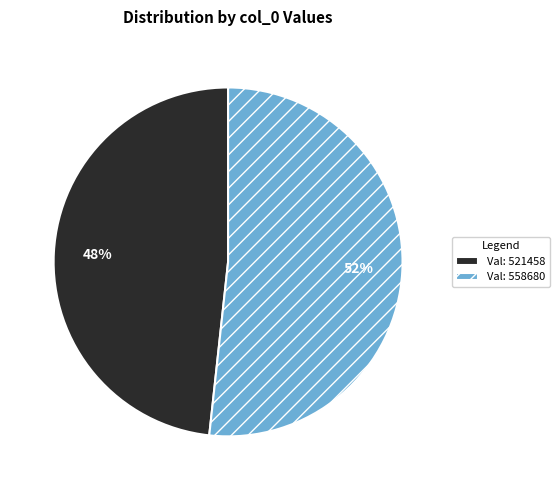

Count the number of slices in the pie.

2